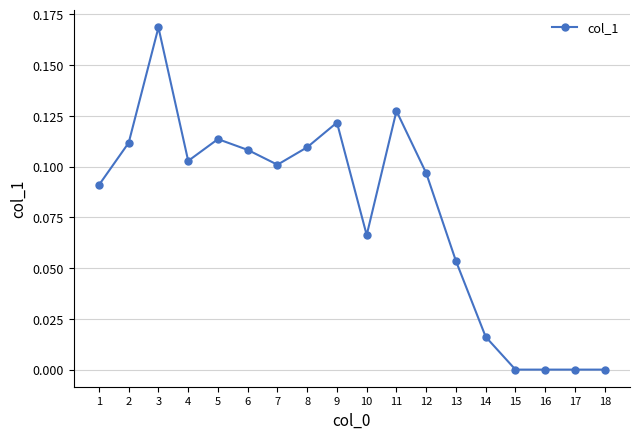

What is the change in value from 7 to 15?

-0.1